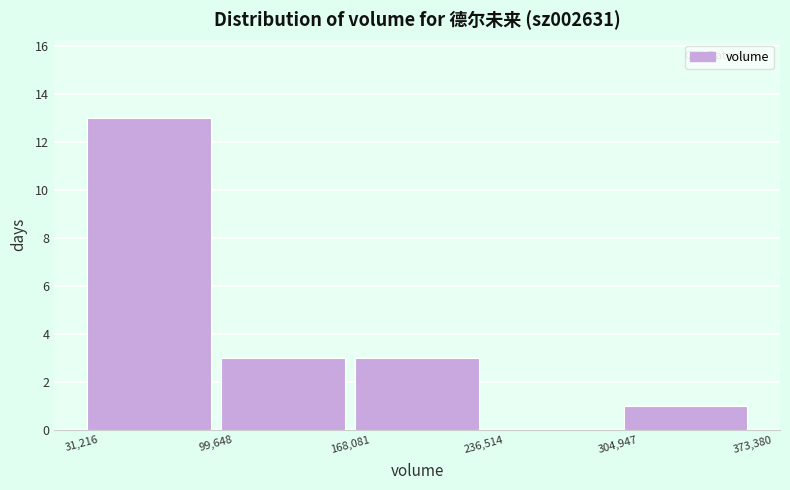

Reading left to right, list every bar in this chart as the range it spans on the x-axis followed by its height. The values are not printed on the chart, so give them approximately, as read against the axis.

31,216 to 99,648: 13
99,648 to 168,081: 3
168,081 to 236,514: 3
236,514 to 304,947: 0
304,947 to 373,380: 1